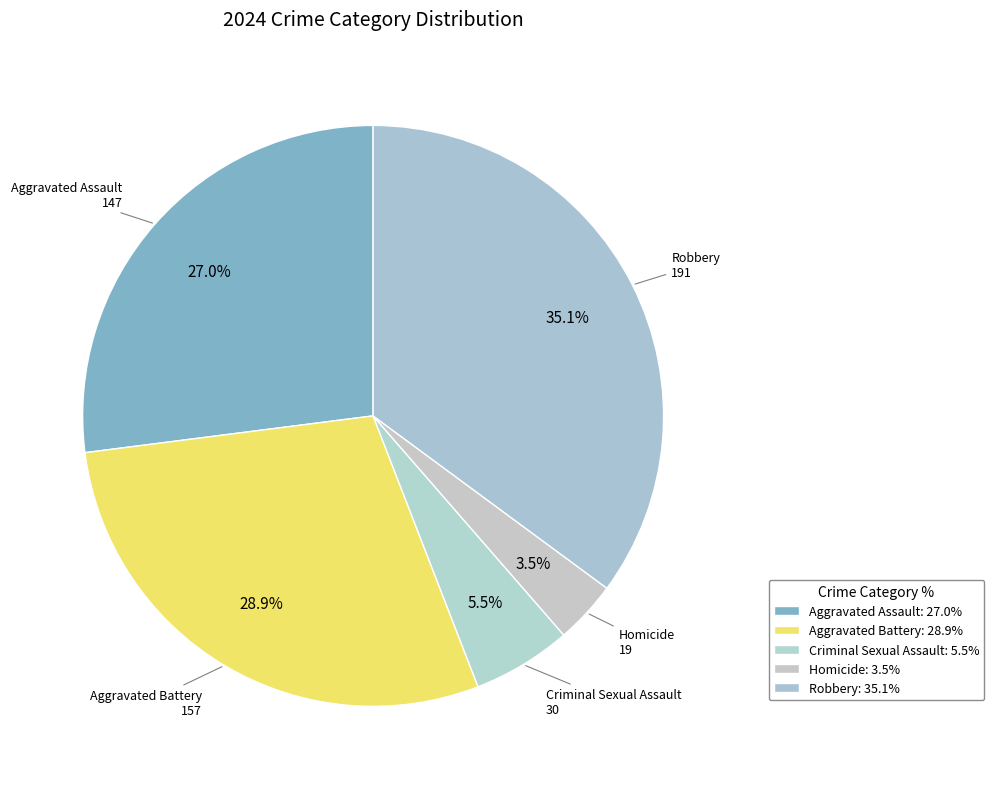

What percentage is NOT represented by Homicide?

96.5%